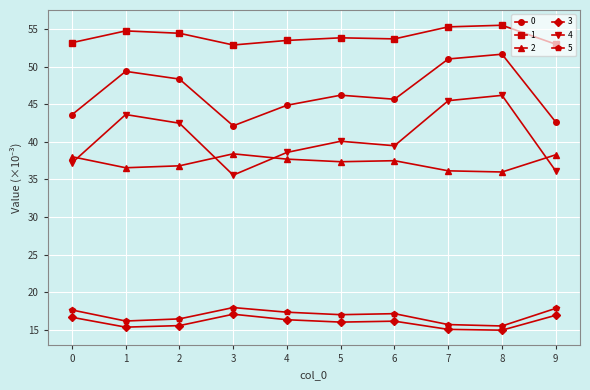

What is the minimum value for 2?

36.0